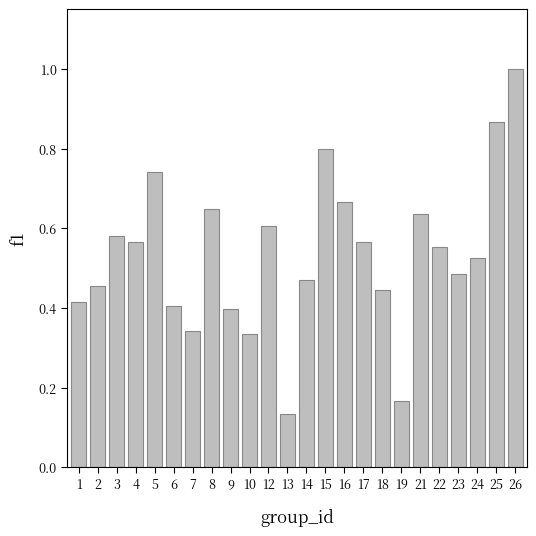

The value at 21 is 0.6. True or false?

True